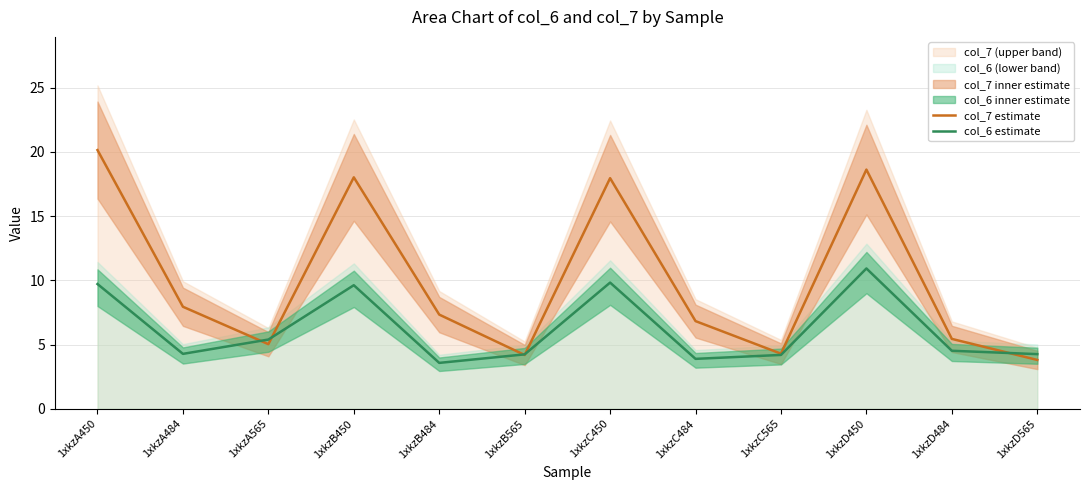

Between 1xkzD484 and 1xkzB484, which is larger?

1xkzB484